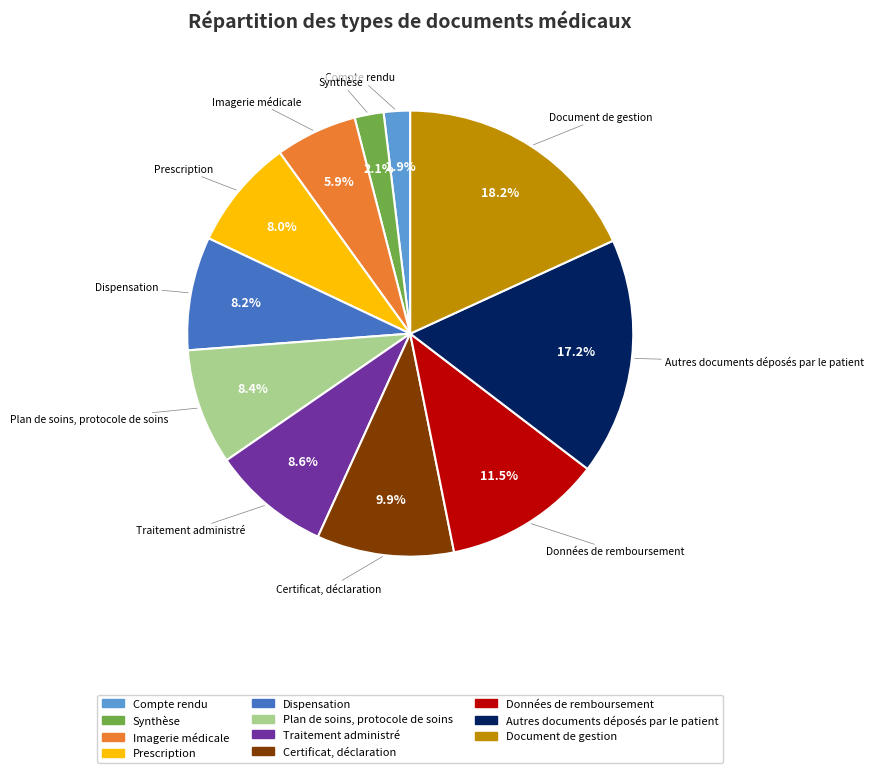

Approximately how many times larger is the value at Dispensation compared to Imagerie médicale?

1.4